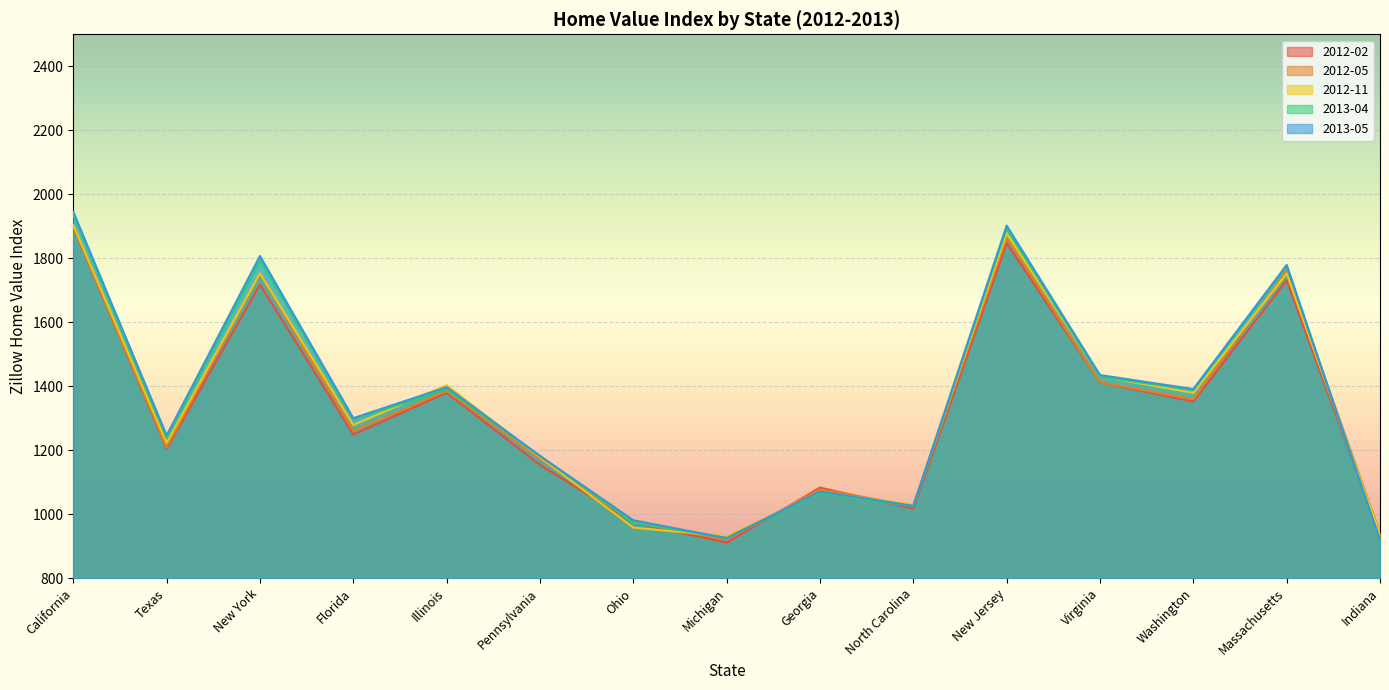

Between Illinois and North Carolina, which is larger?

Illinois